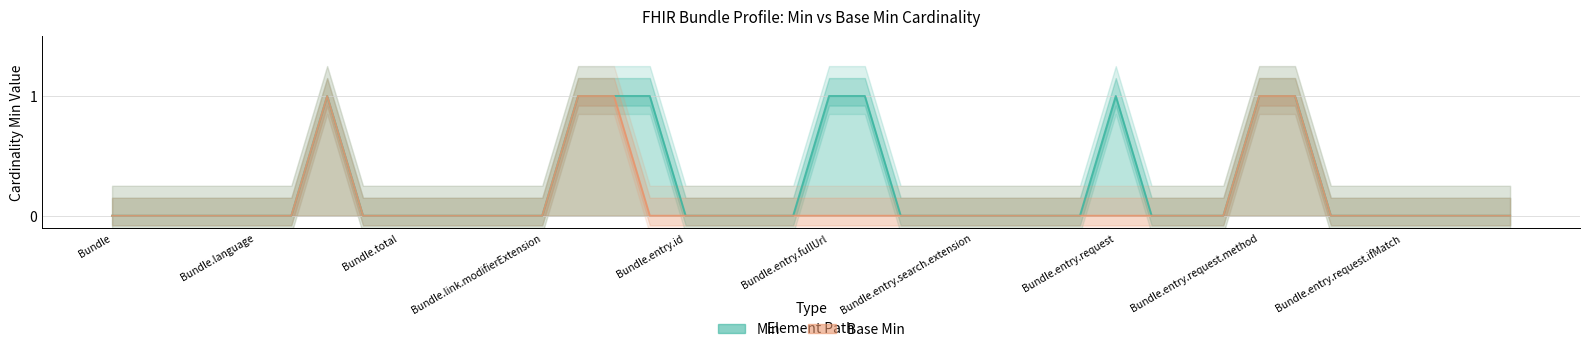

What is the sum of all Min values?

9